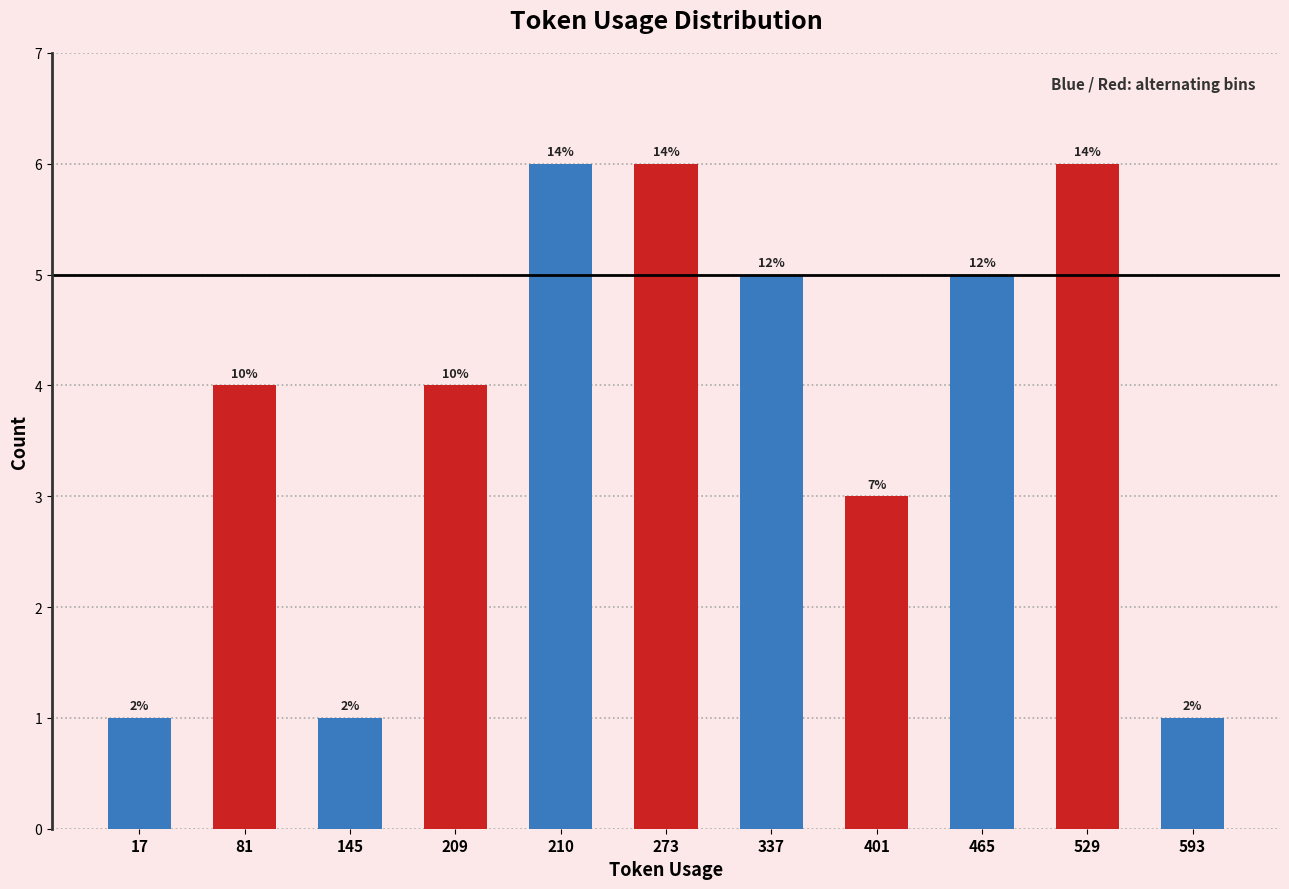

True or false: the data shows 1 at 17.

True